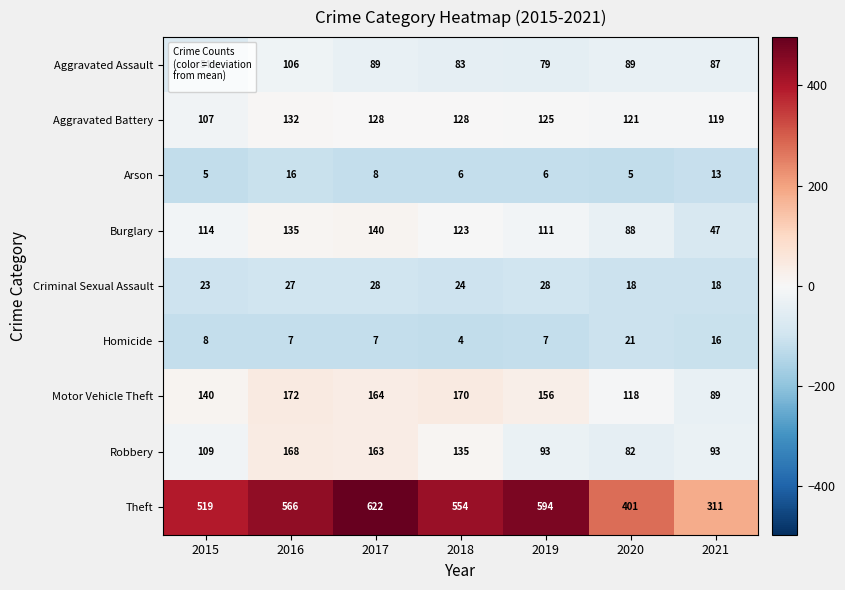

What is the sum of the Criminal Sexual Assault values at 2021 and 2019?

46